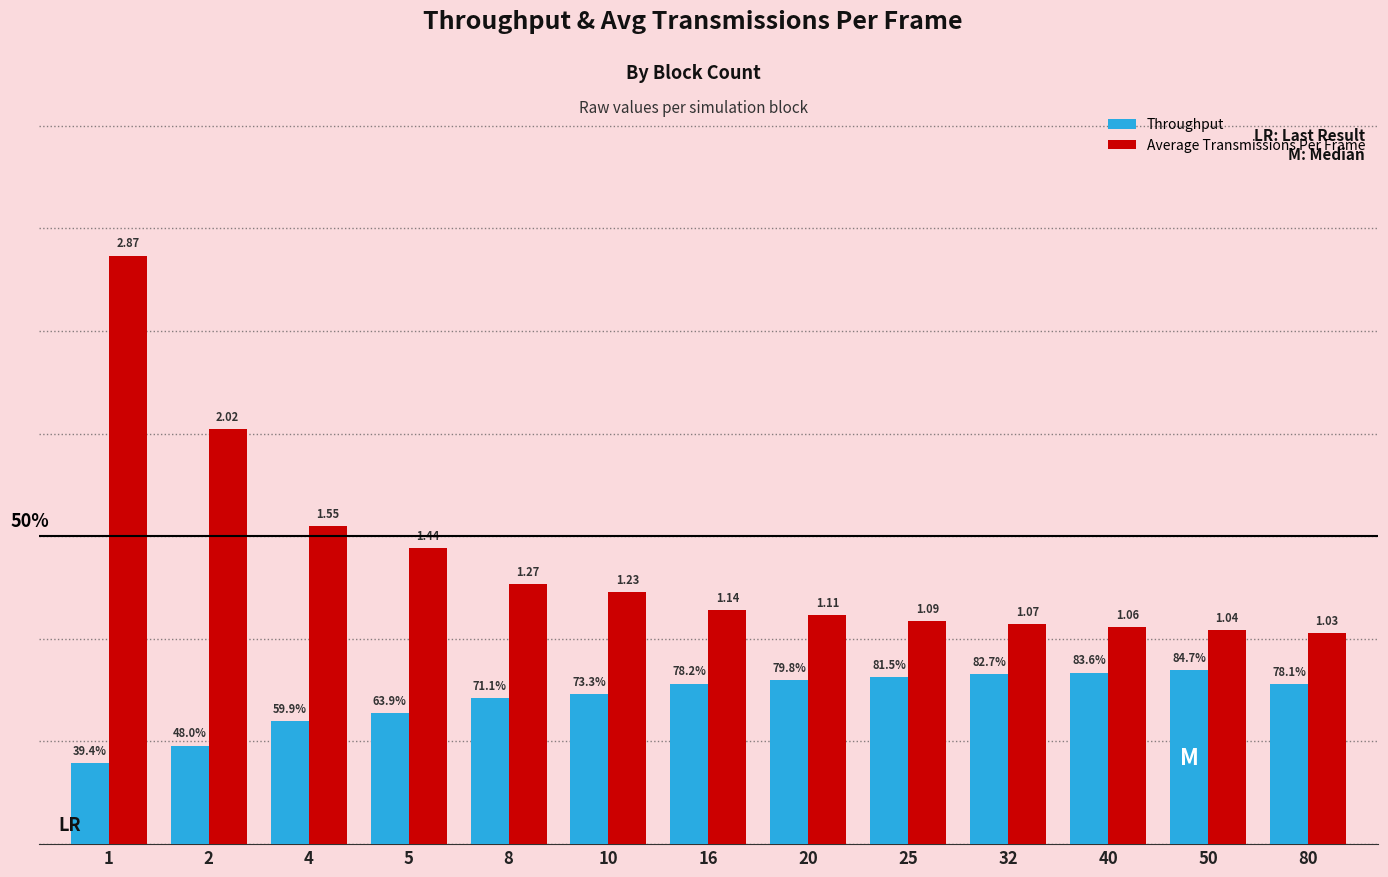

Does the chart contain stacked bars?

No